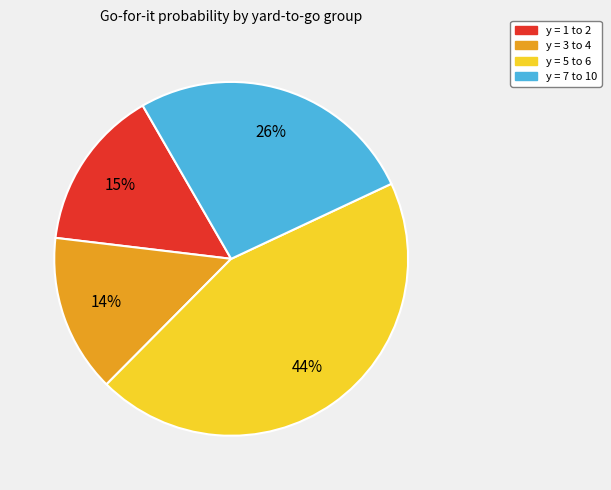

How many segments does this pie chart have?

4